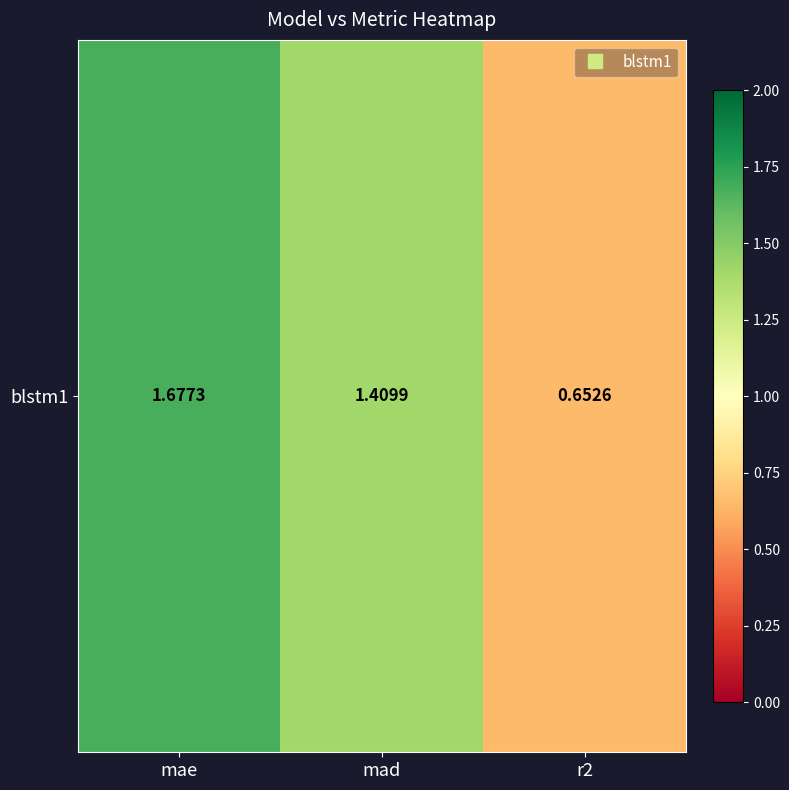

The value at mad is 2.2. True or false?

False